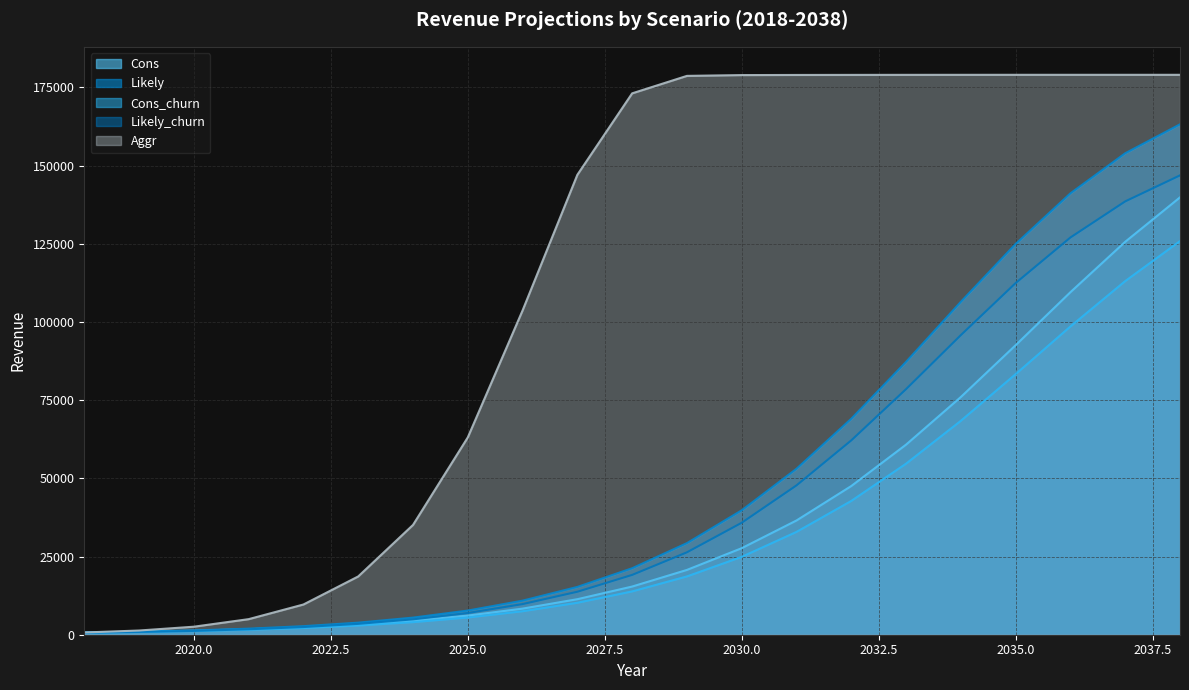

Between 2022 and 2036, which series saw the biggest shift?

Aggr